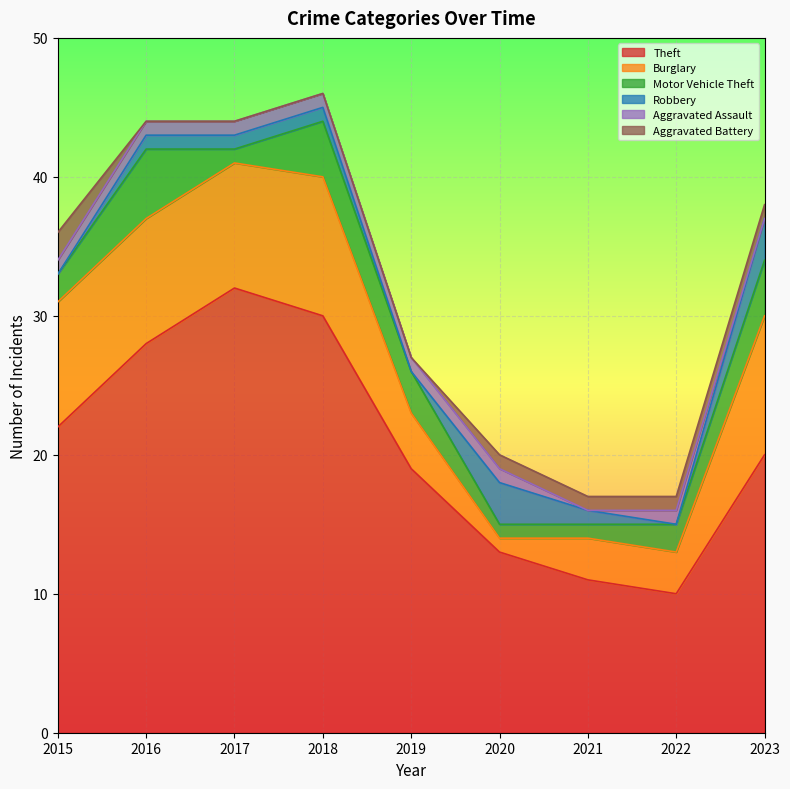

Is it true that Burglary equals 1 at 2021?

False